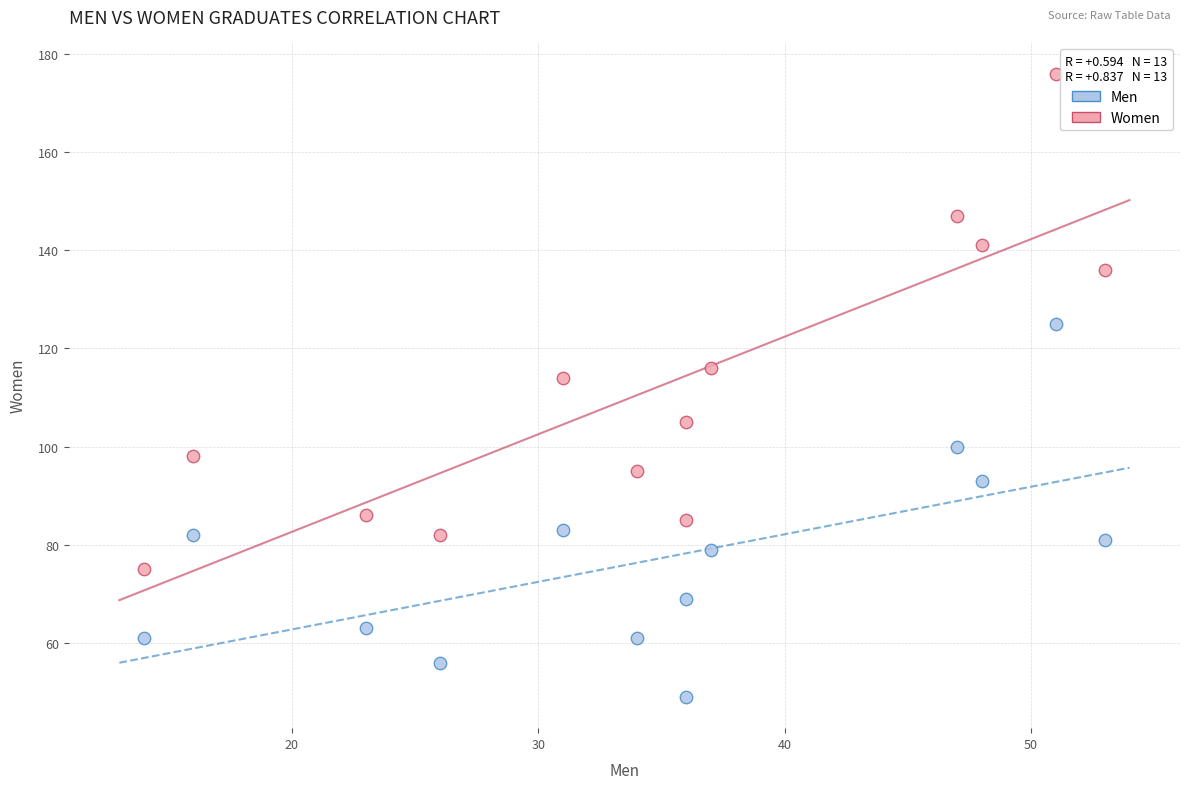

Across all data points, what is the range of X values (max minus min)?

39